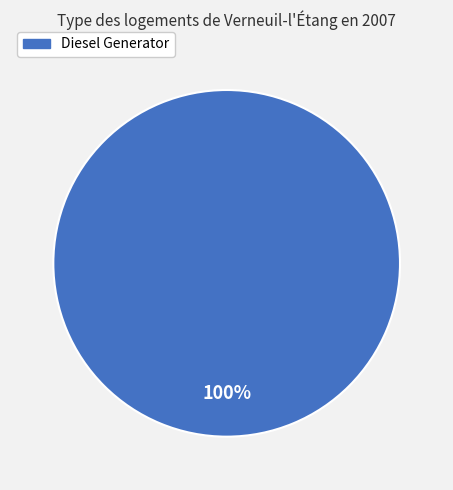

Is there any slice that represents more than half of the pie?

Yes